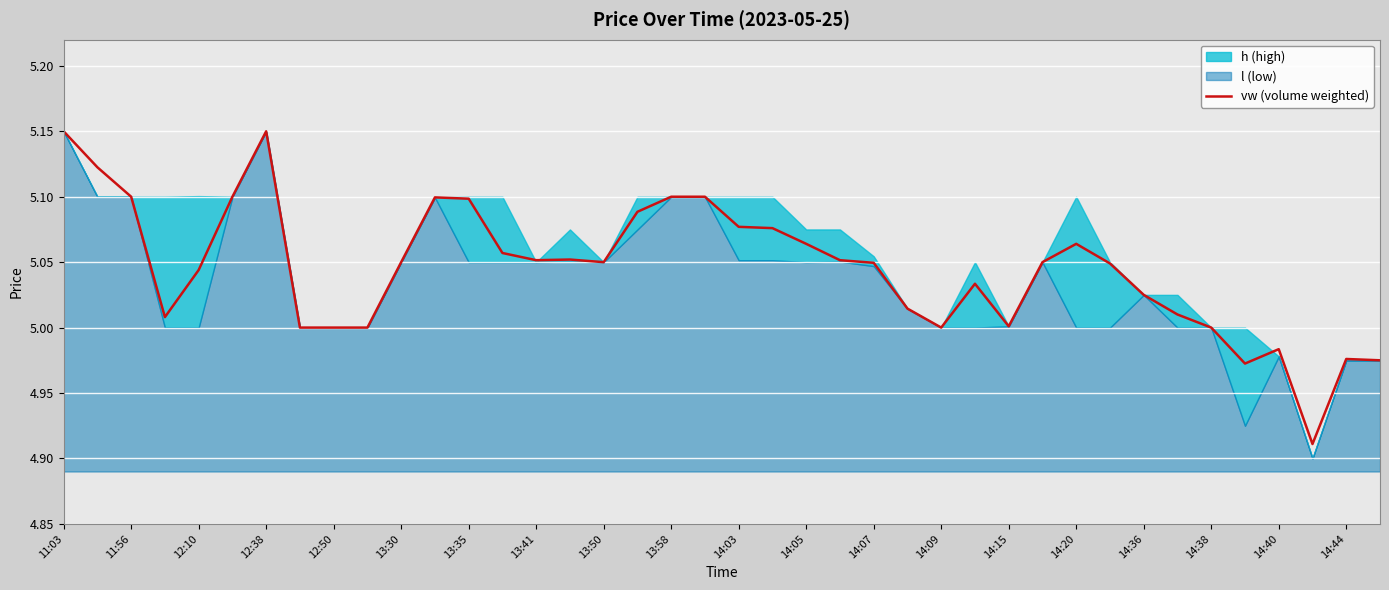

The vw (volume weighted) series shows 3.2 at 14:44. True or false?

False